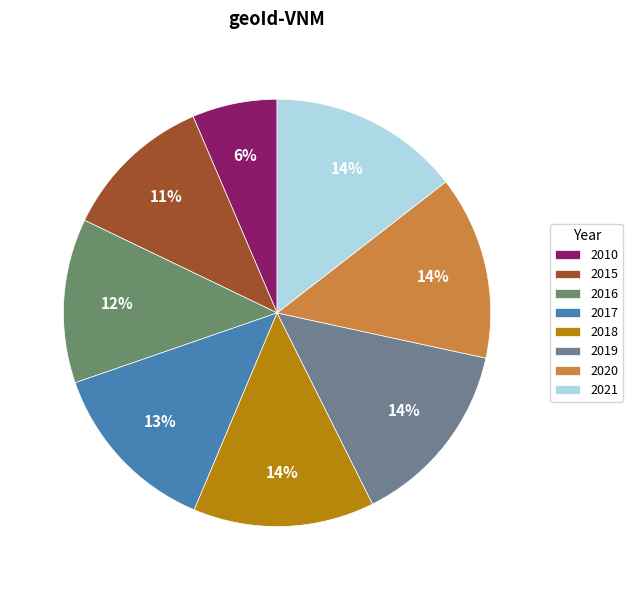

Which slice is the largest?

2021